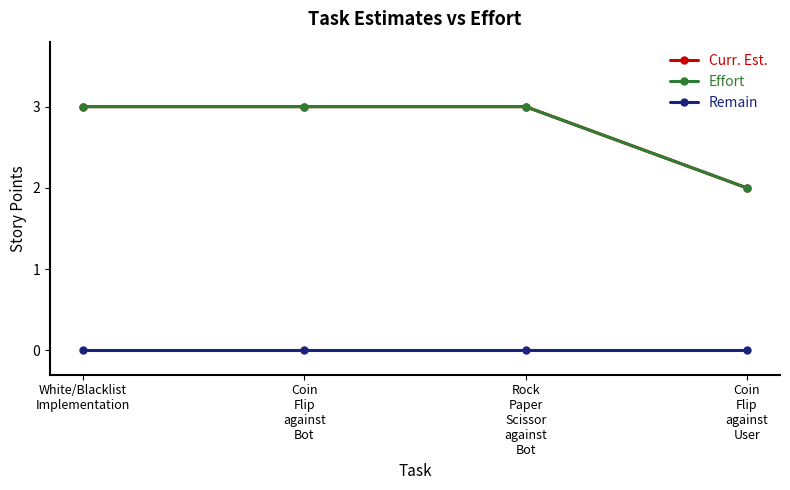

True or false: Remain and Curr. Est. intersect in this chart.

False